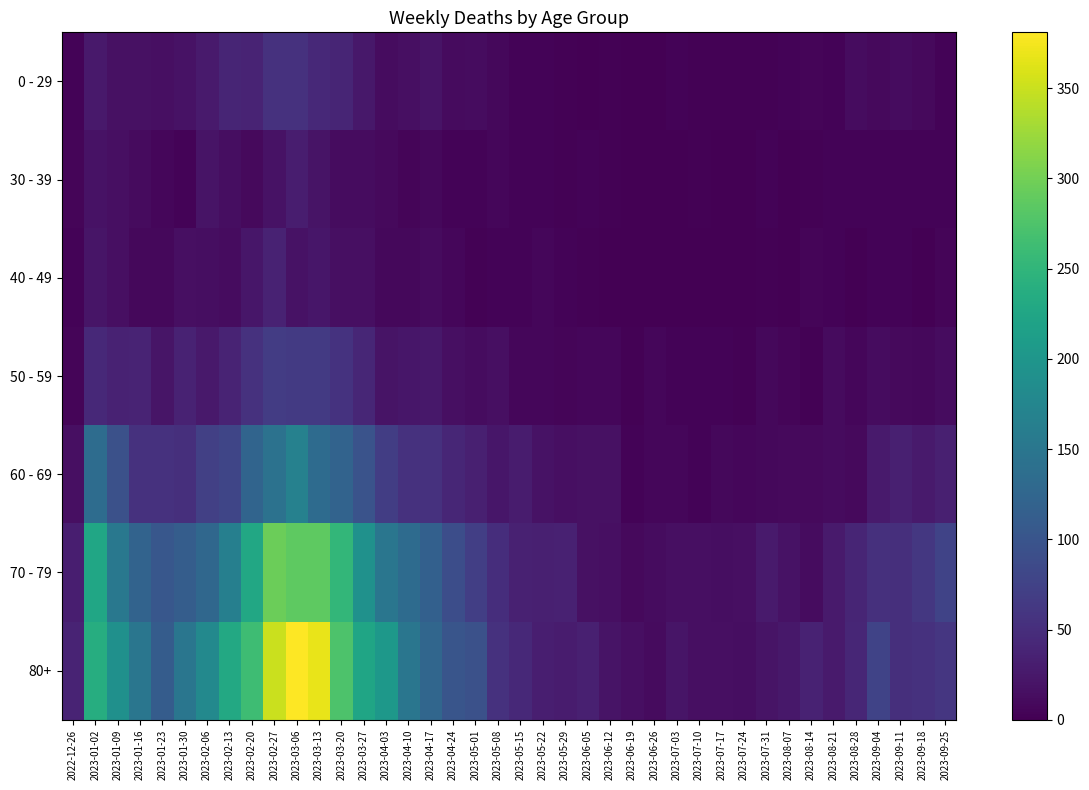

What is the difference between the highest and lowest values at 2023-08-07?

24